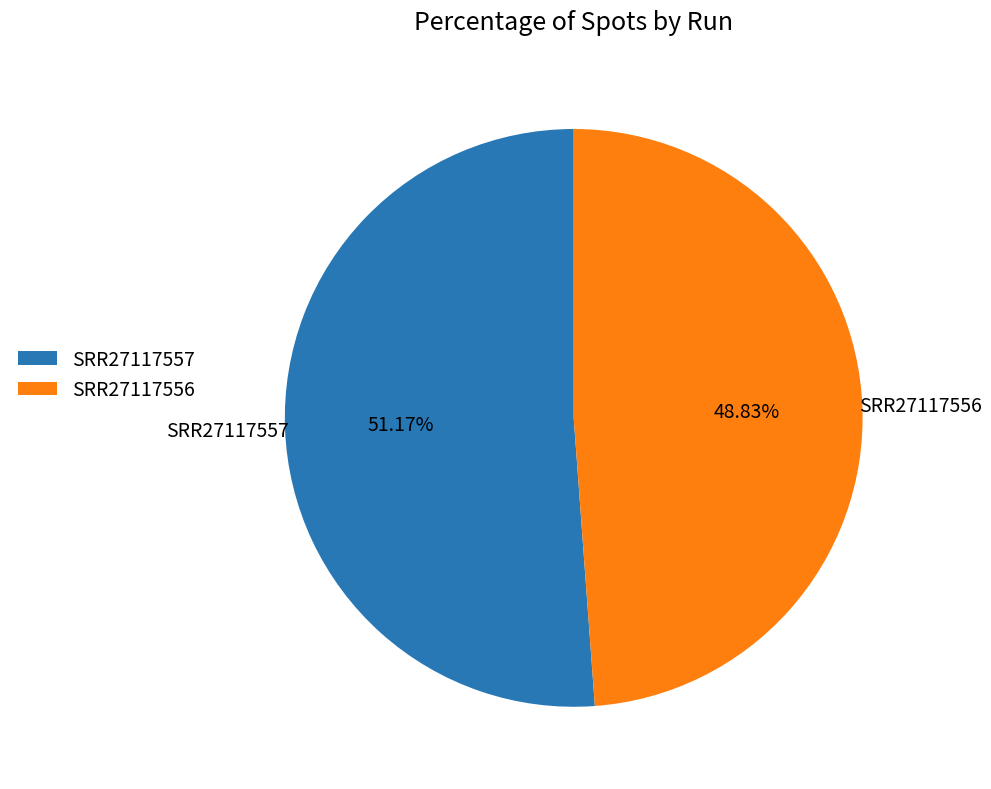

What is the largest slice in the pie chart?

SRR27117557